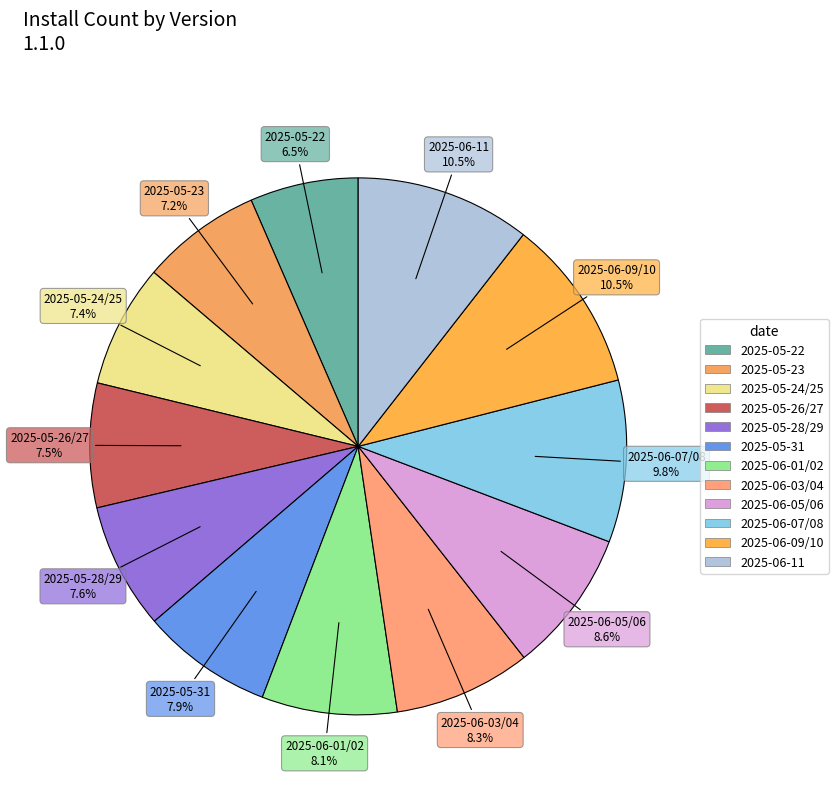

Is there a majority slice in this chart?

No